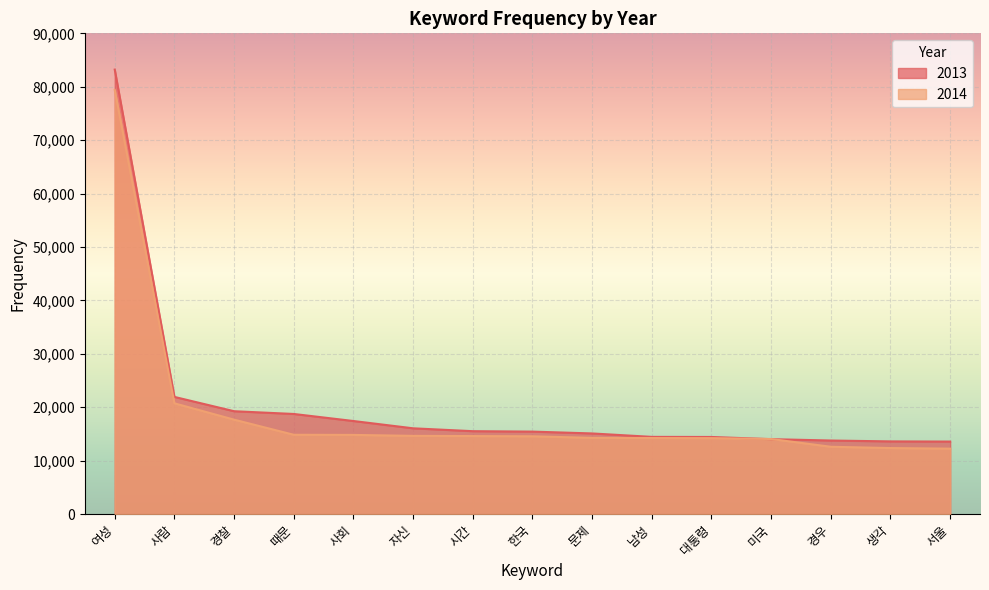

At how many categories does at least one series exceed 51766?

1